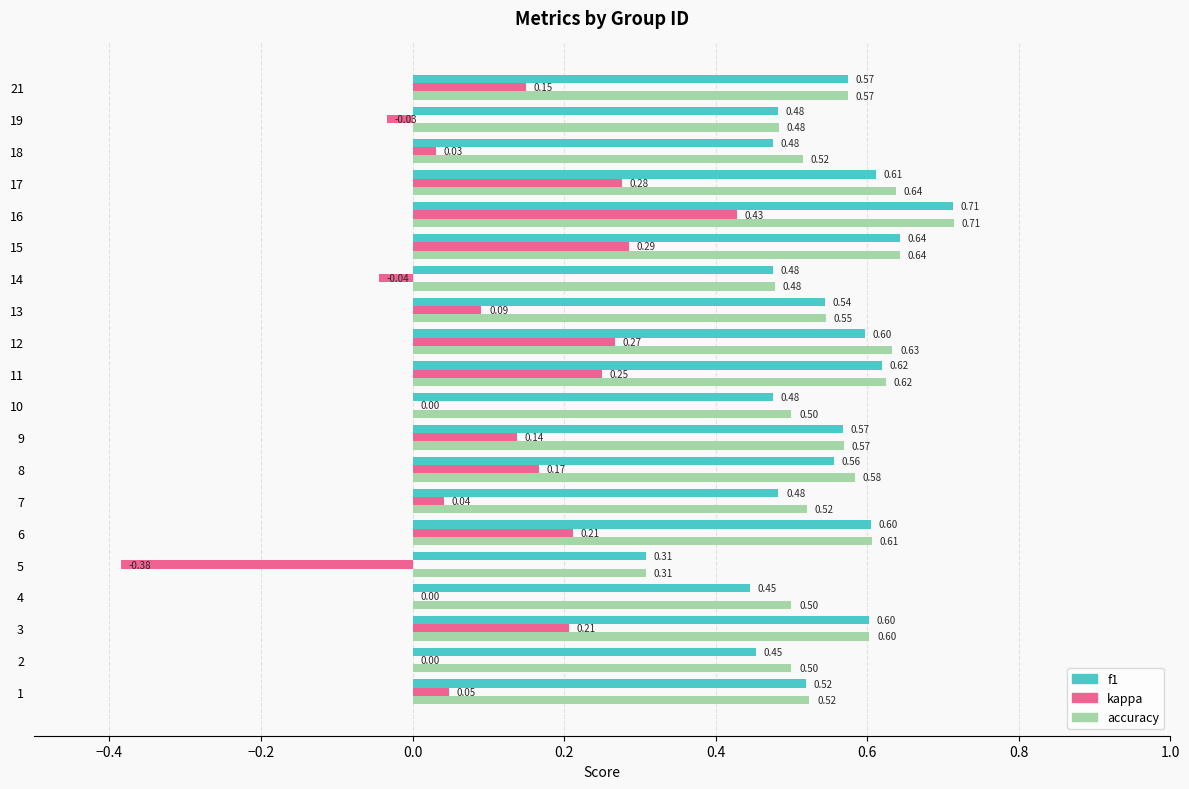

Which label corresponds to the largest value in the chart?

16